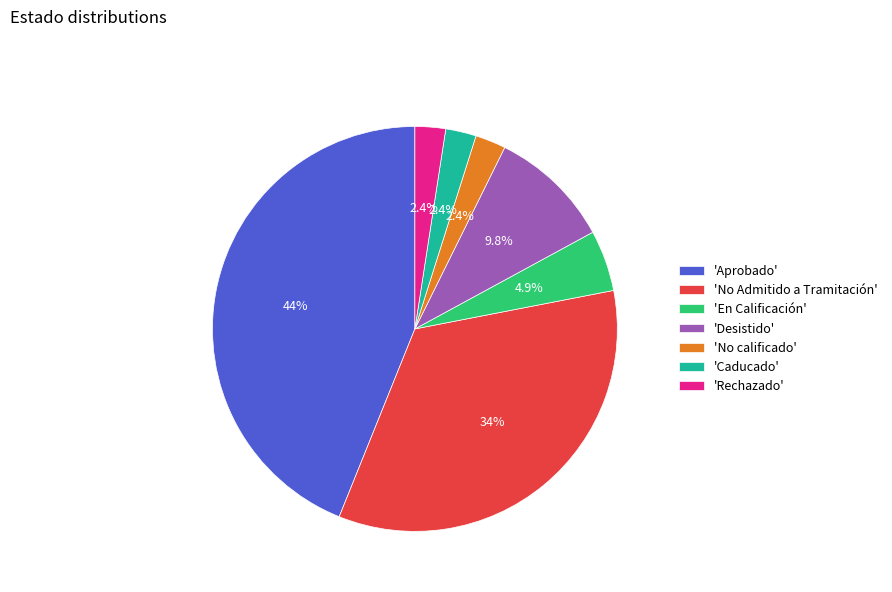

Which has a higher value, 'En Calificación' or 'Desistido'?

'Desistido'